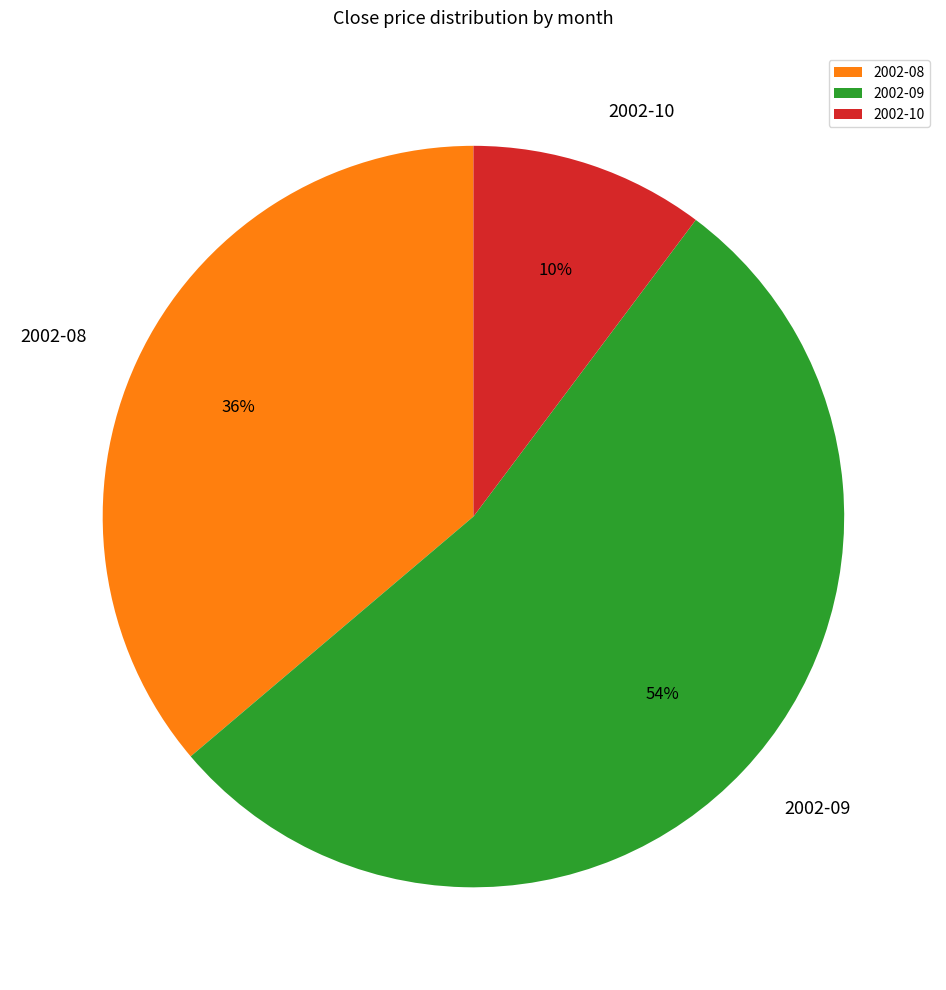

Which category accounts for the majority?

2002-09